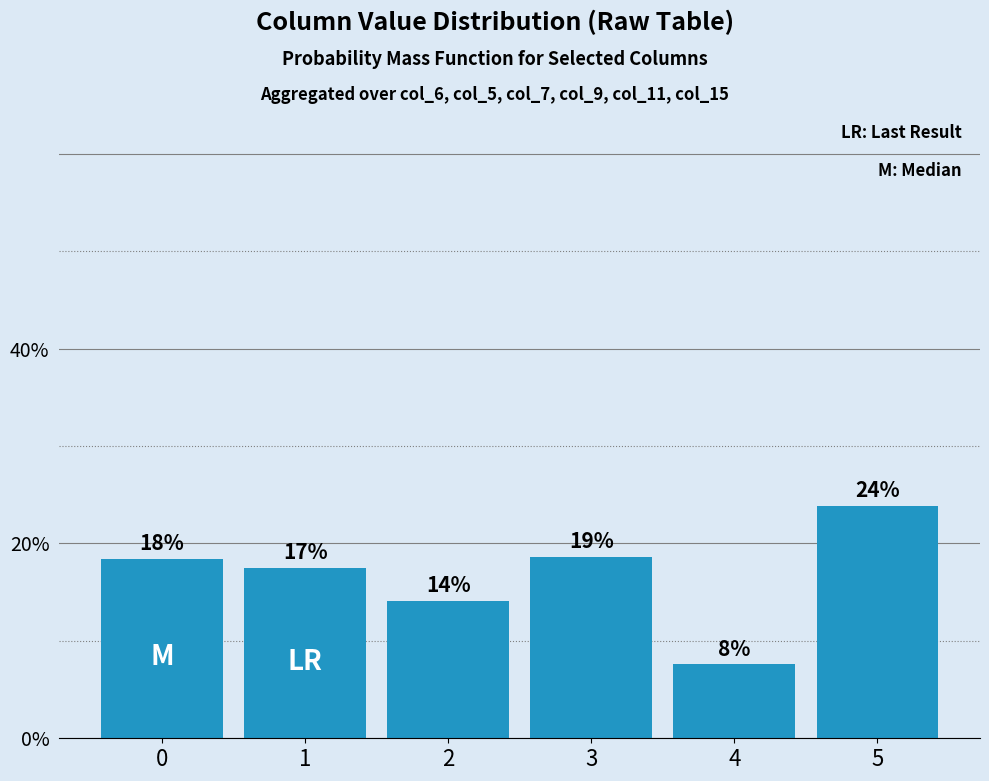

What is the sum of all values?

1.0